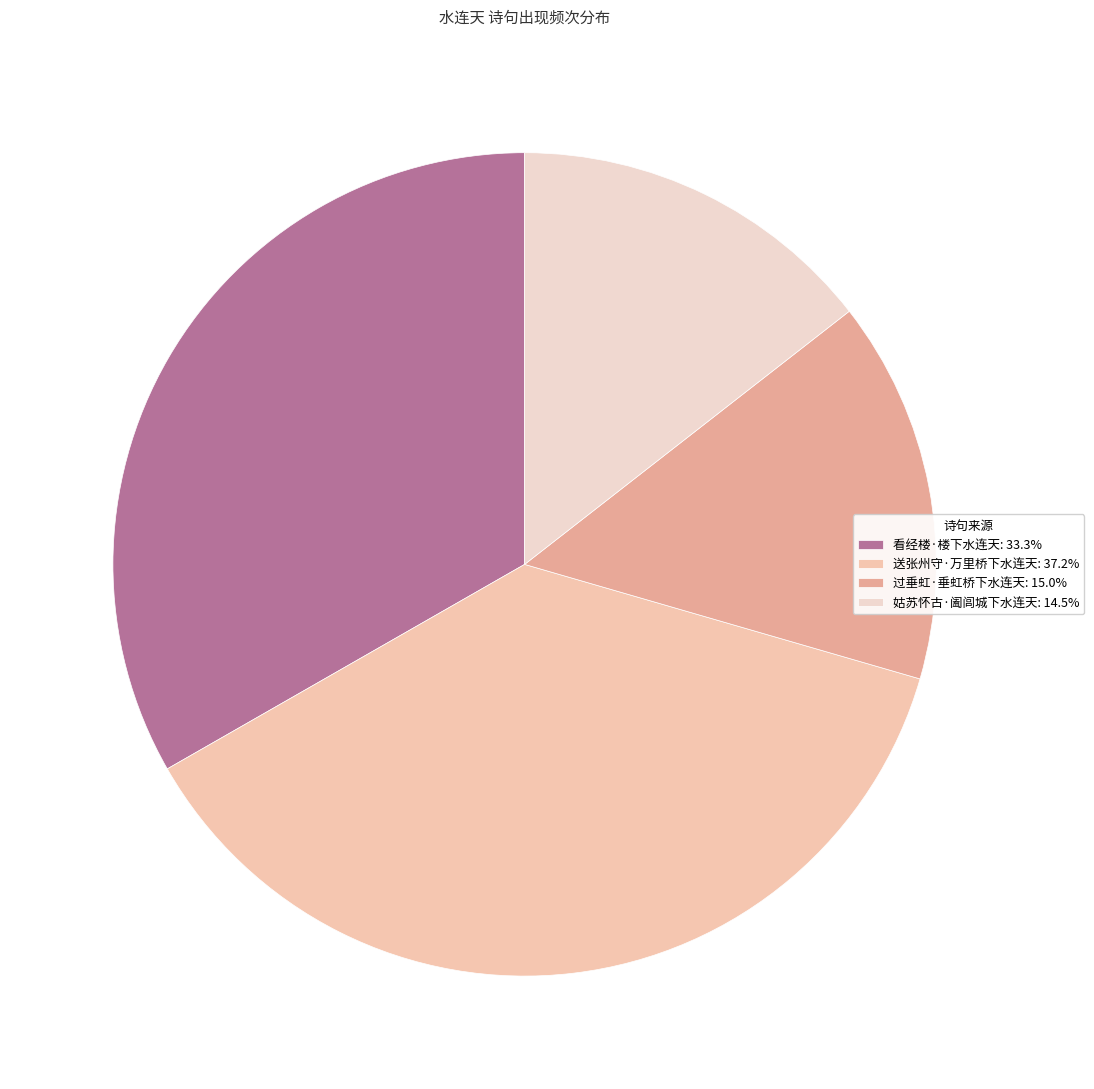

How many segments does this pie chart have?

4